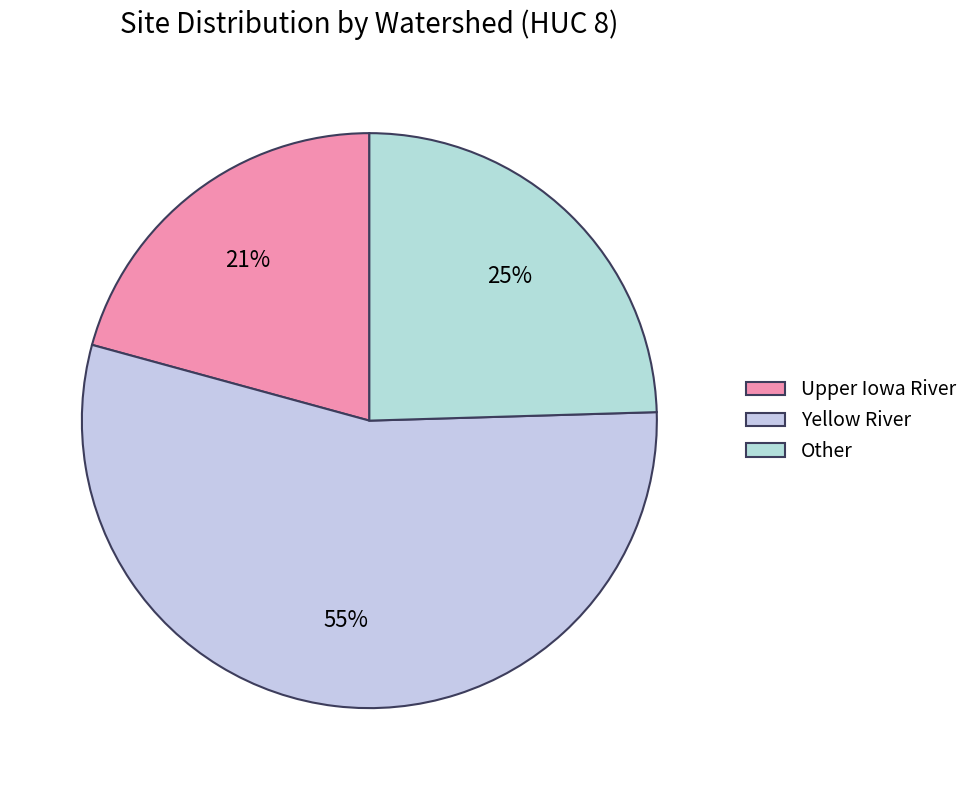

To the nearest percent, what is the difference between the Upper Iowa River and Other slice percentages?

4%